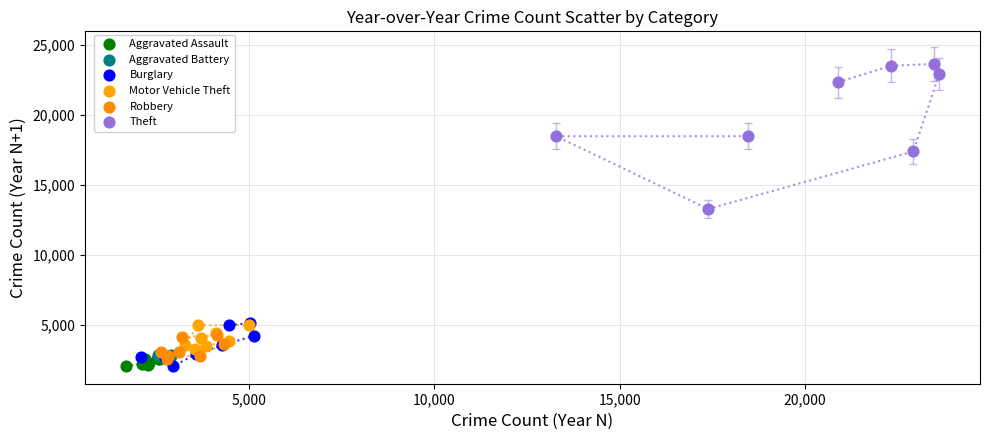

Which series has the widest spread of Y values?

Theft